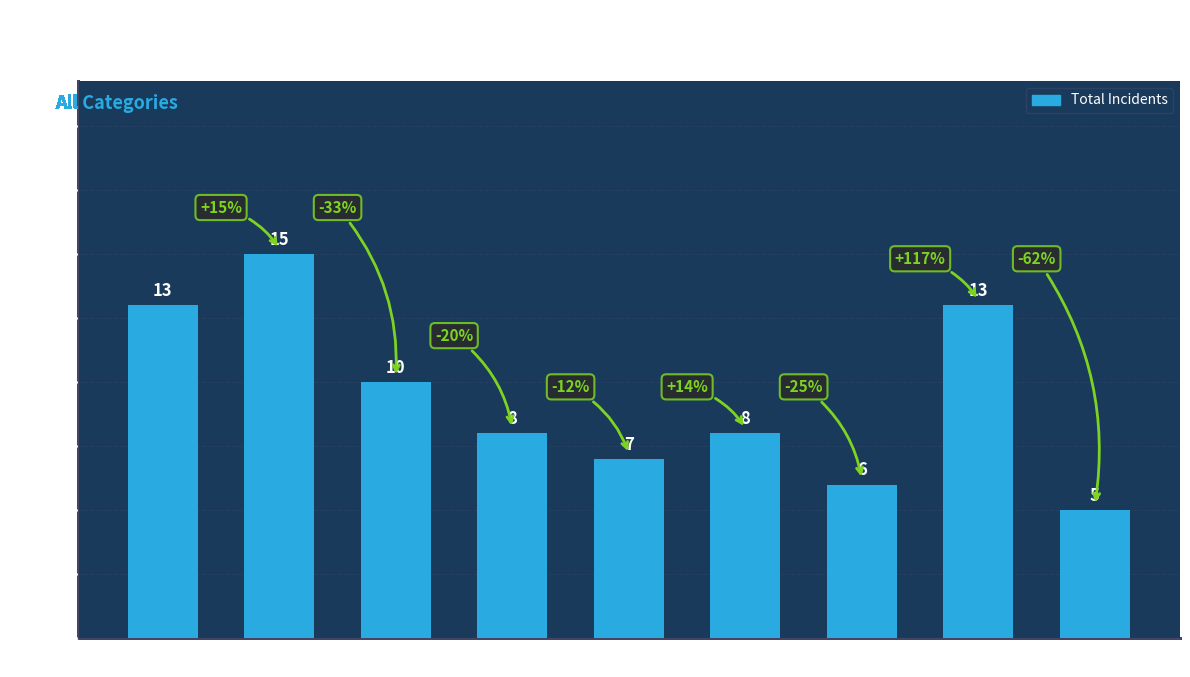

Does the chart contain any negative values?

No